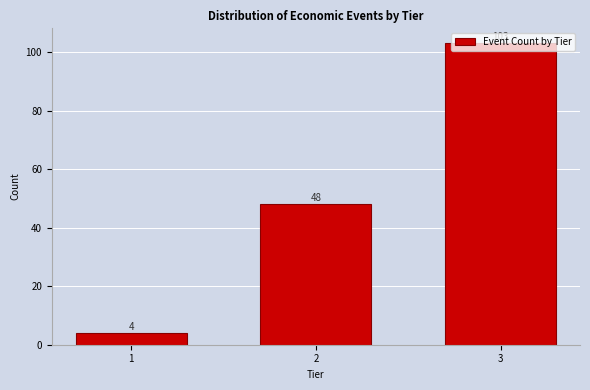

What is the greatest value displayed?

103